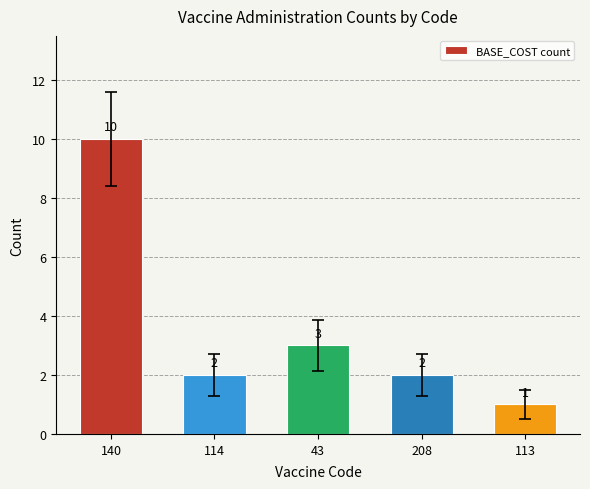

What is the label of the 5th bar from the left?

113